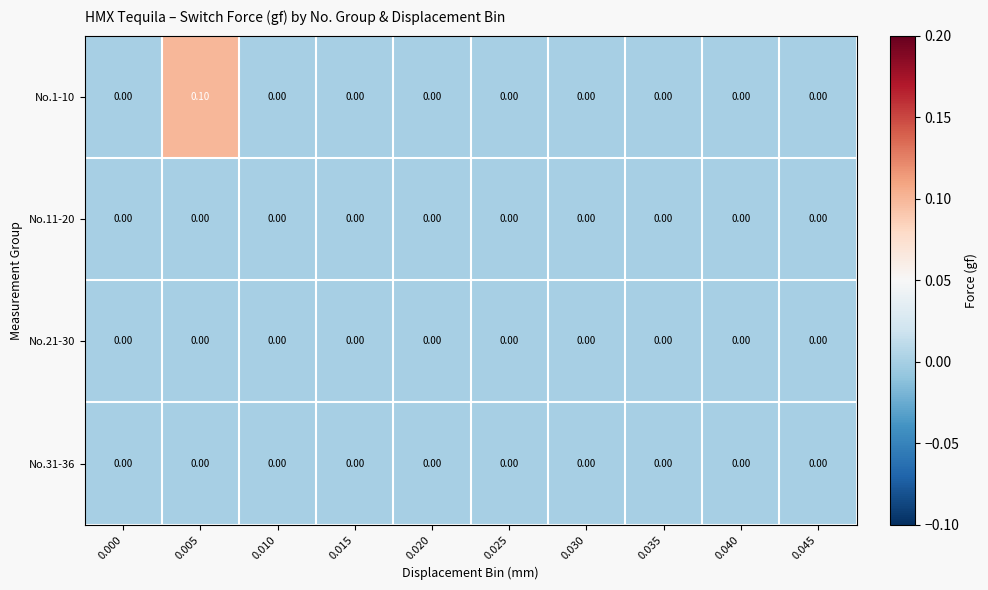

At which category is the sum across all series the highest?

0.005